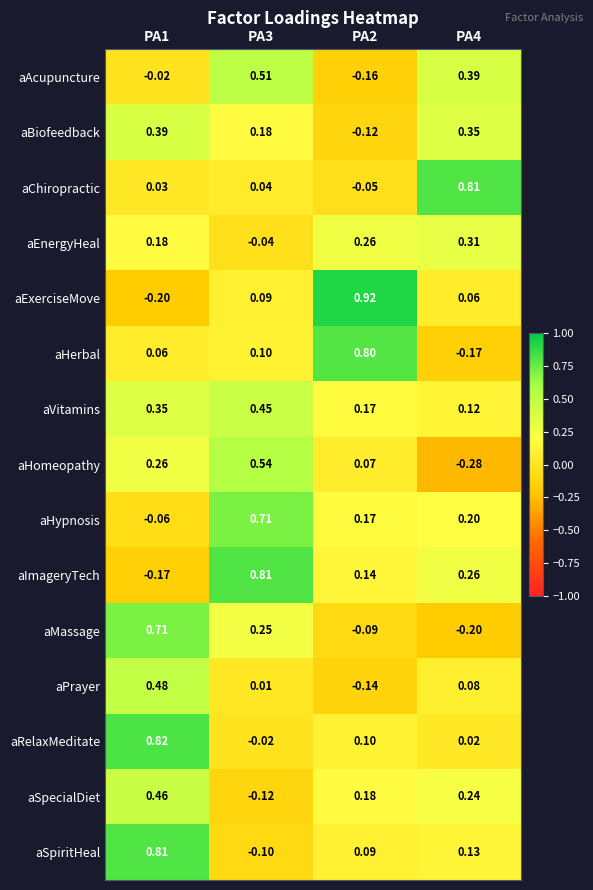

At PA3, list the series in order from largest to smallest.

aImageryTech, aHypnosis, aHomeopathy, aAcupuncture, aVitamins, aMassage, aBiofeedback, aHerbal, aExerciseMove, aChiropractic, aPrayer, aRelaxMeditate, aEnergyHeal, aSpiritHeal, aSpecialDiet